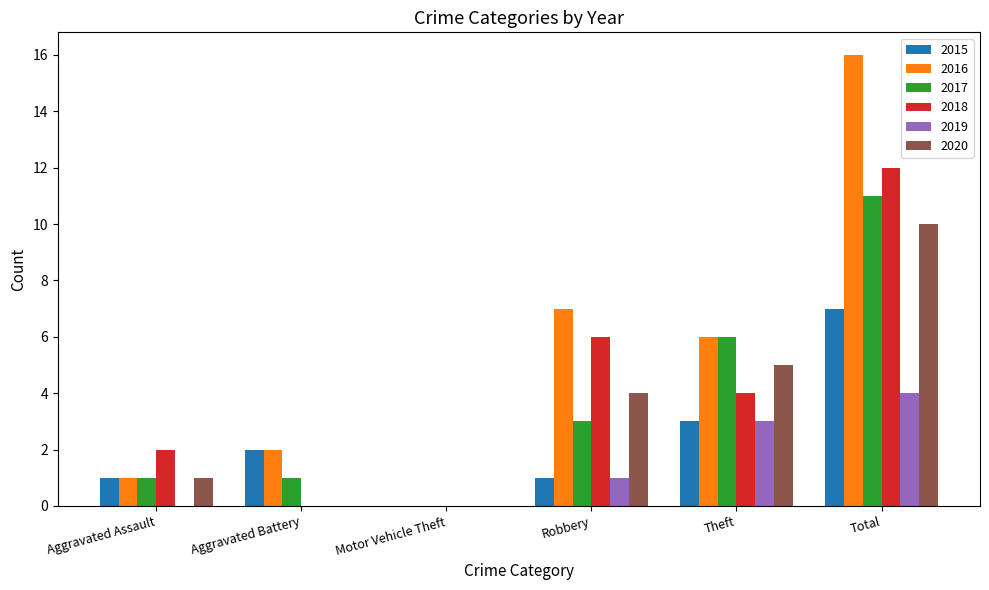

Is the value of 2020 at Motor Vehicle Theft greater than the value of 2017 at Robbery?

No